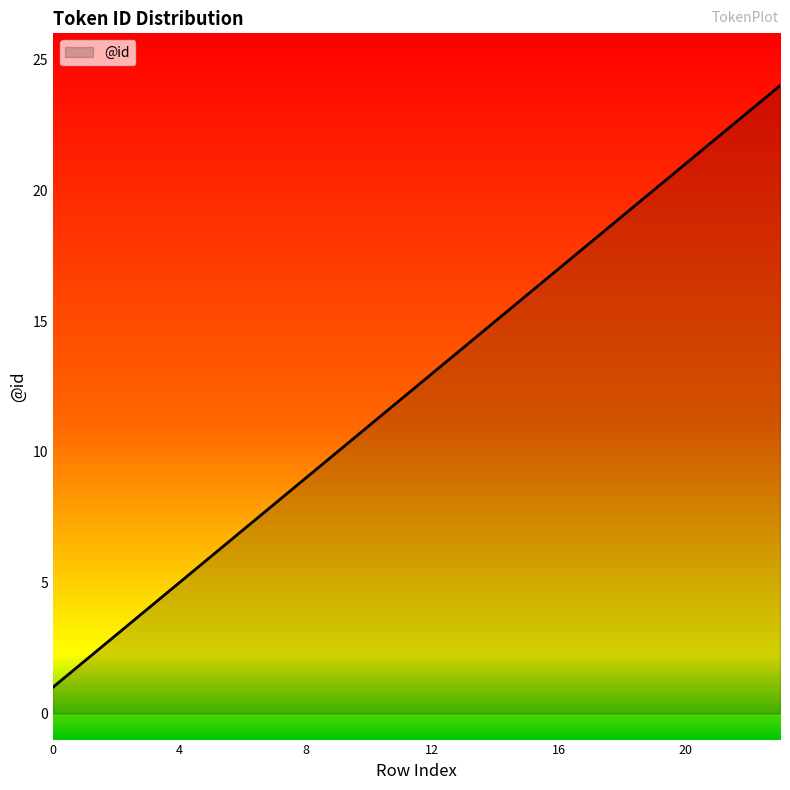

What is the greatest value displayed?

24